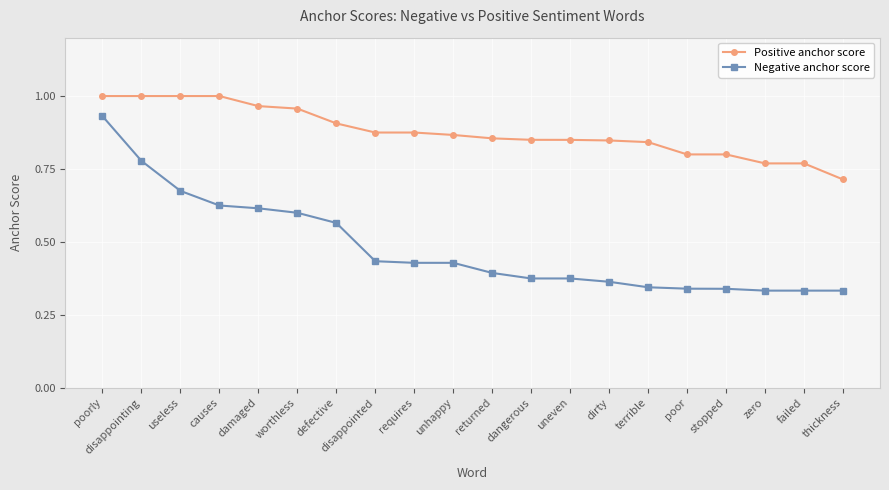

The value of Positive anchor score at failed is 0.3. True or false?

False